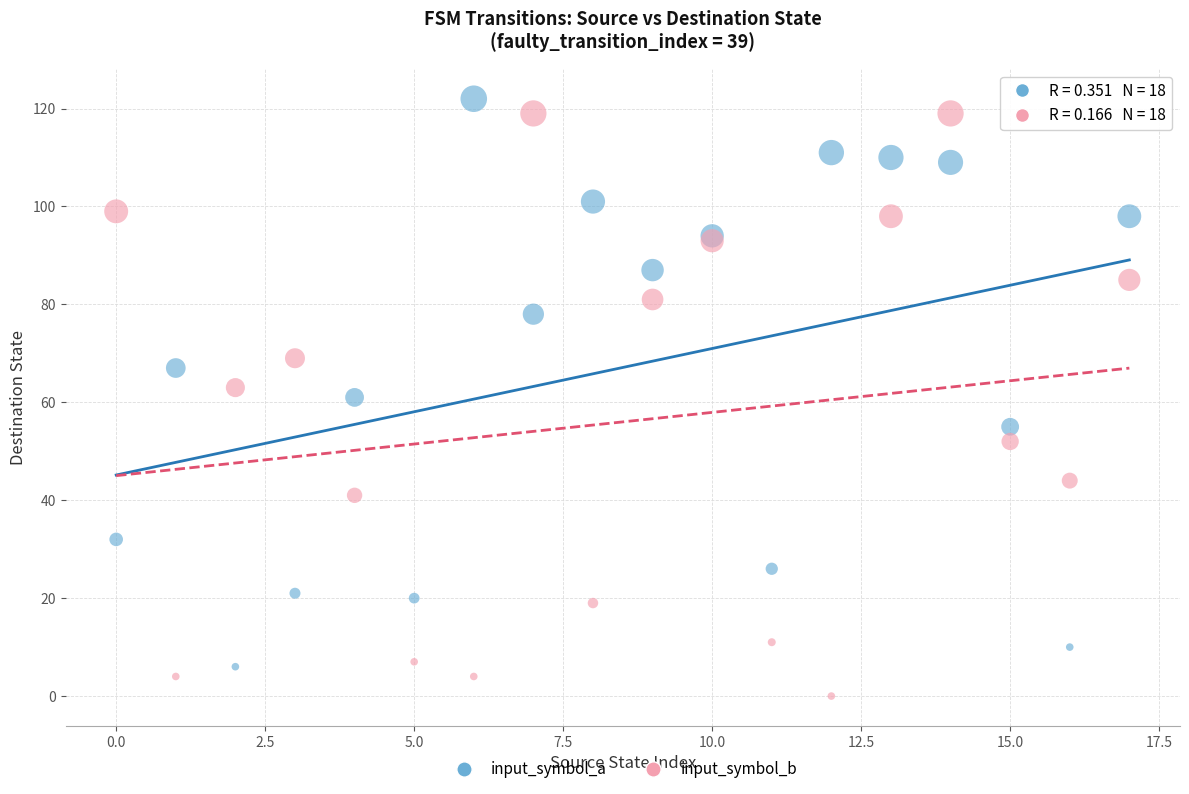

In the input_symbol_b series, what Y value is closest to 59?

63